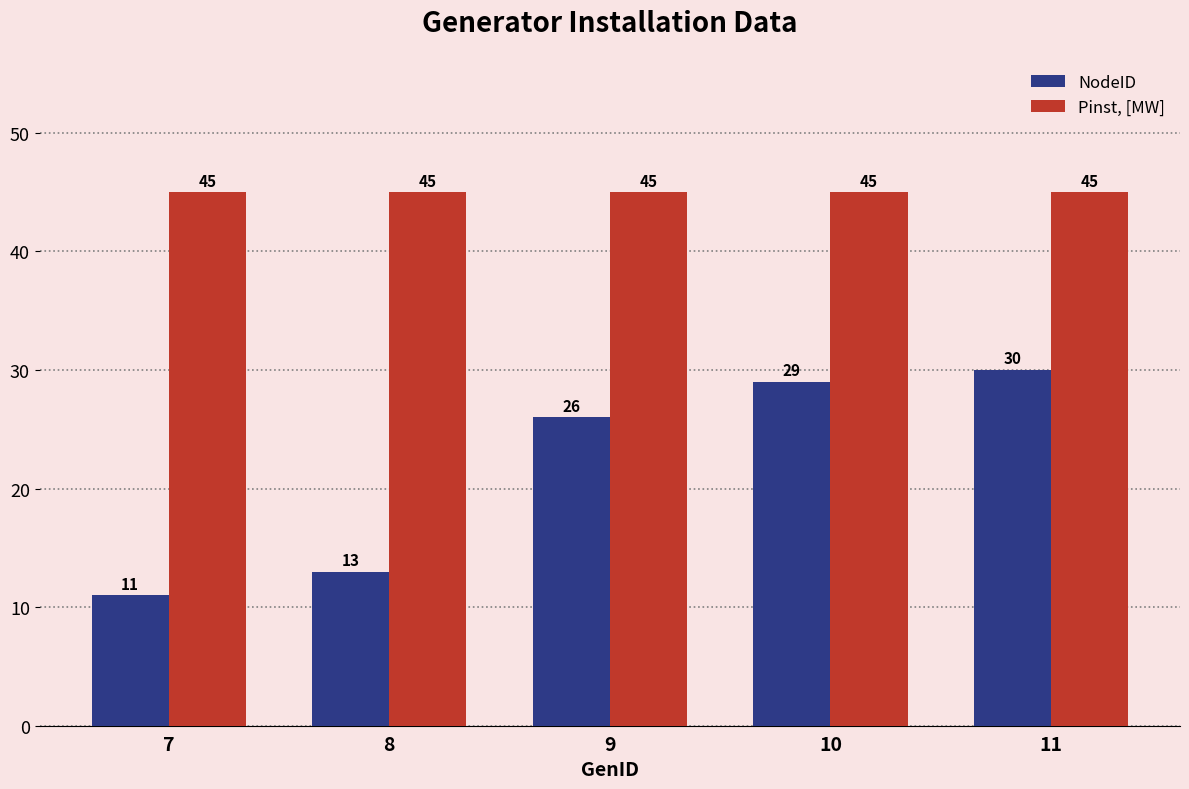

List the series in order of their peak value, highest first.

Pinst, [MW], NodeID